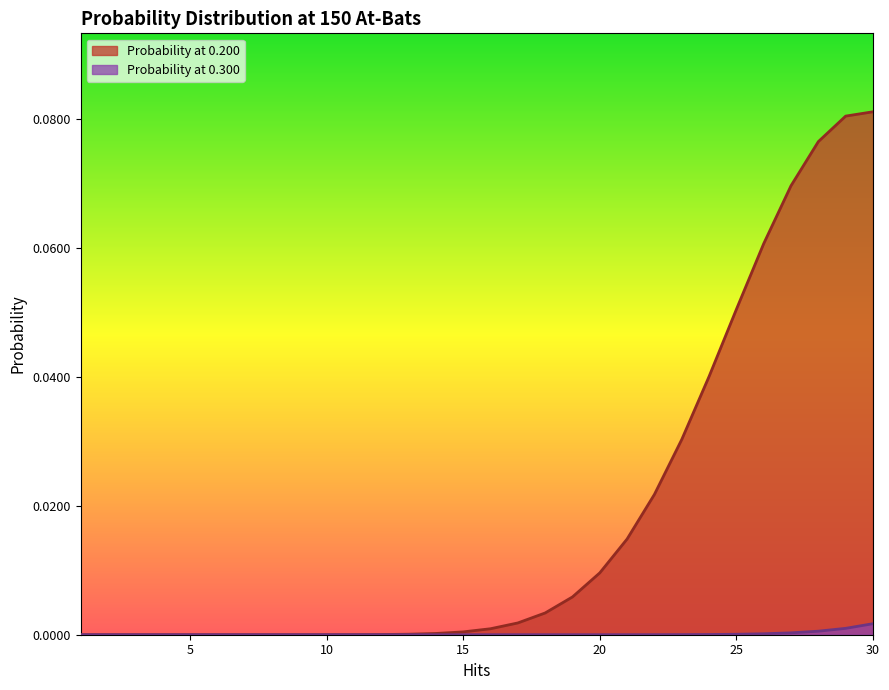

Reading left to right, list all the values displayed in this chart.

Probability at 0.200: 1=0.0	2=0.0	3=0.0	4=0.0	5=0.0	6=0.0	7=0.0	8=0.0	9=0.0	10=0.0	11=0.0	12=0.0	13=0.0	14=0.0	15=0.0	16=0.0	17=0.0	18=0.0	19=0.0	20=0.0	21=0.0	22=0.0	23=0.0	24=0.0	25=0.1	26=0.1	27=0.1	28=0.1	29=0.1	30=0.1
Probability at 0.300: 1=0.0	2=0.0	3=0.0	4=0.0	5=0.0	6=0.0	7=0.0	8=0.0	9=0.0	10=0.0	11=0.0	12=0.0	13=0.0	14=0.0	15=0.0	16=0.0	17=0.0	18=0.0	19=0.0	20=0.0	21=0.0	22=0.0	23=0.0	24=0.0	25=0.0	26=0.0	27=0.0	28=0.0	29=0.0	30=0.0